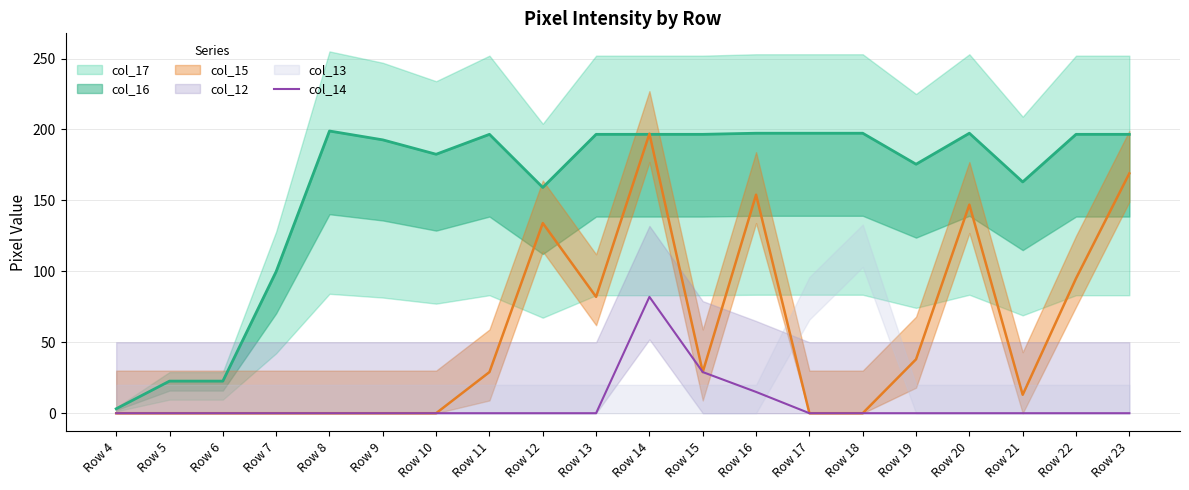

True or false: the data shows 0 at Row 22.

True